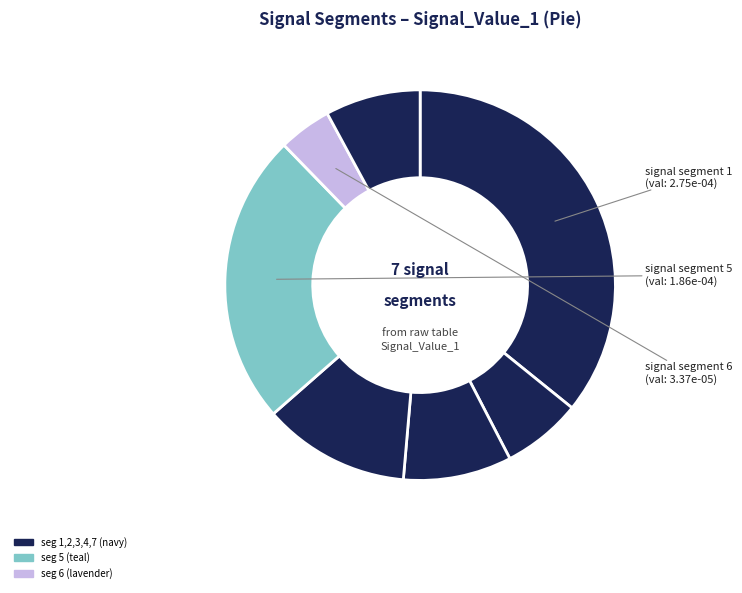

To the nearest percent, what is the difference between the largest and smallest slice percentages?

31%